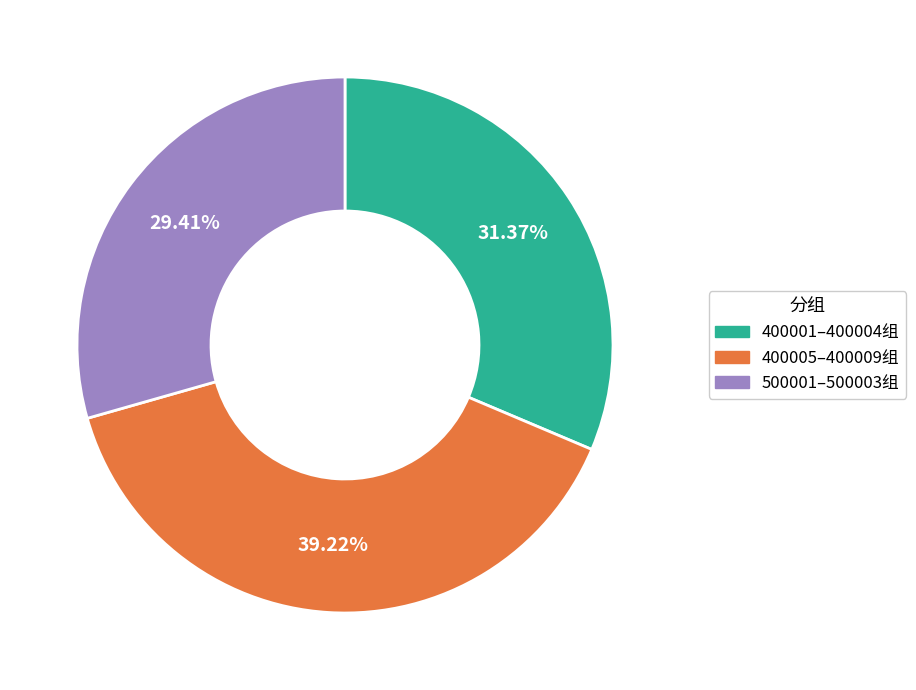

How many segments does this pie chart have?

3